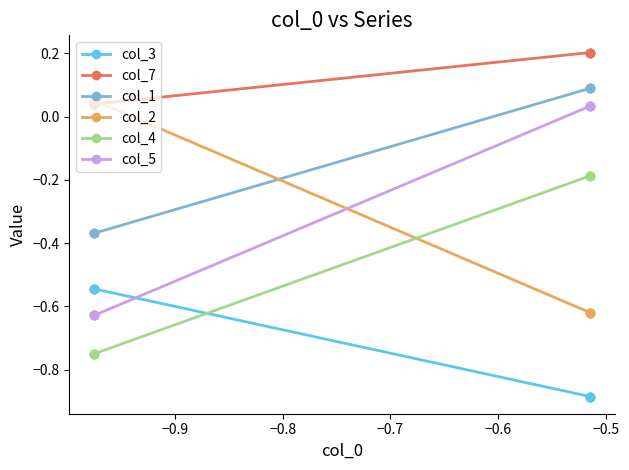

What is the difference between the second highest and second lowest values in the col_5 series?

0.7